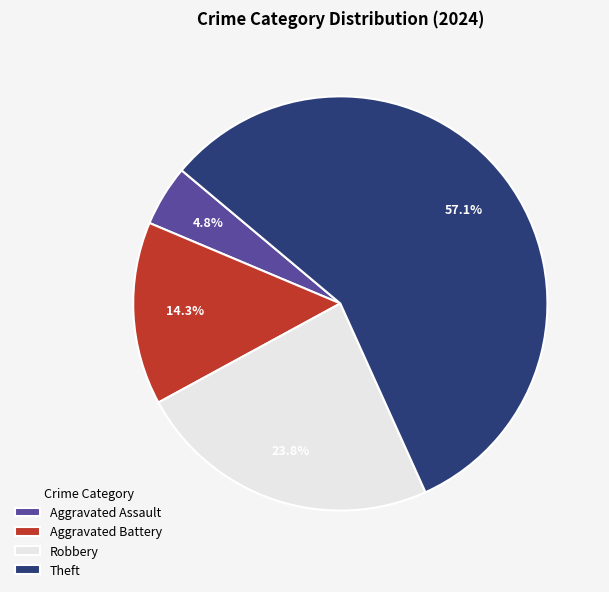

How many slices are in this pie chart?

4